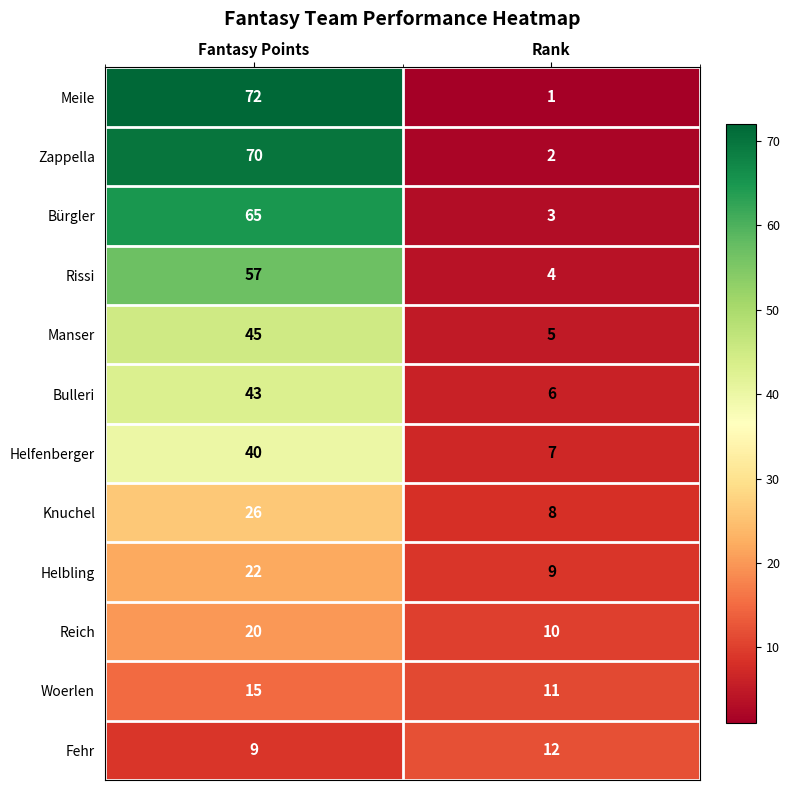

How many series are shown in this chart?

12